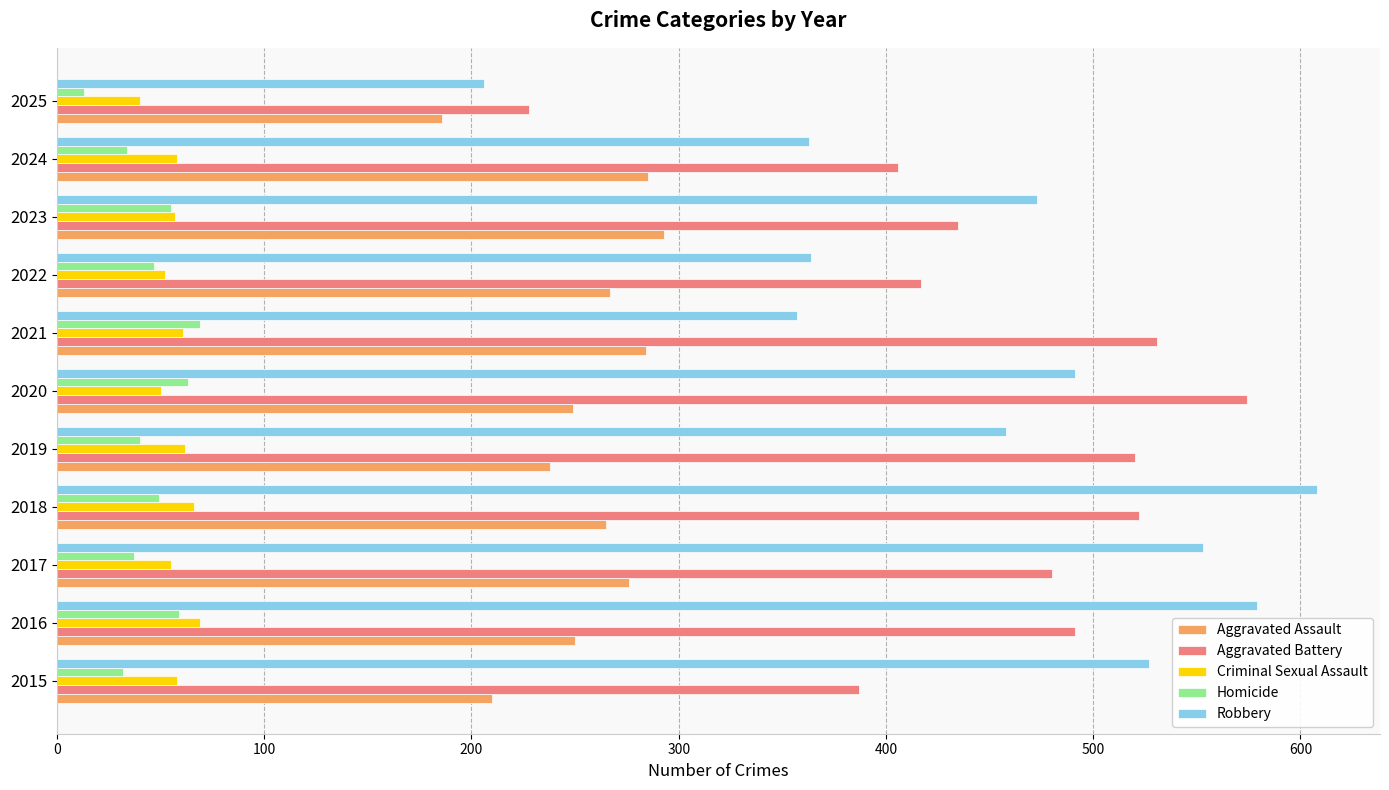

What is the total value across all series at 2015?

1214